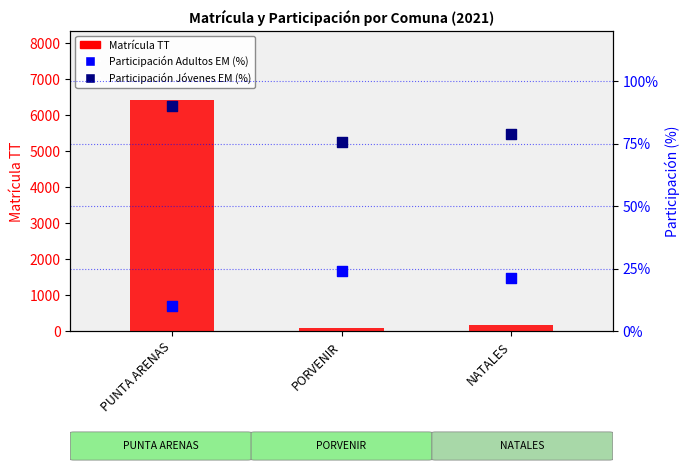

At how many categories does at least one series exceed 1081?

1